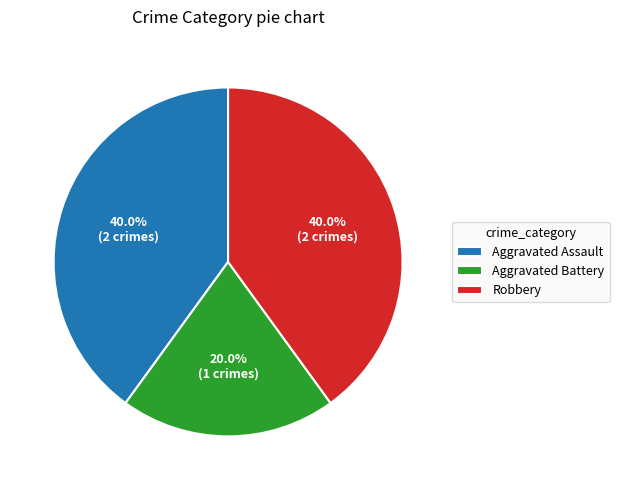

Does Aggravated Battery represent more than half of the total?

No